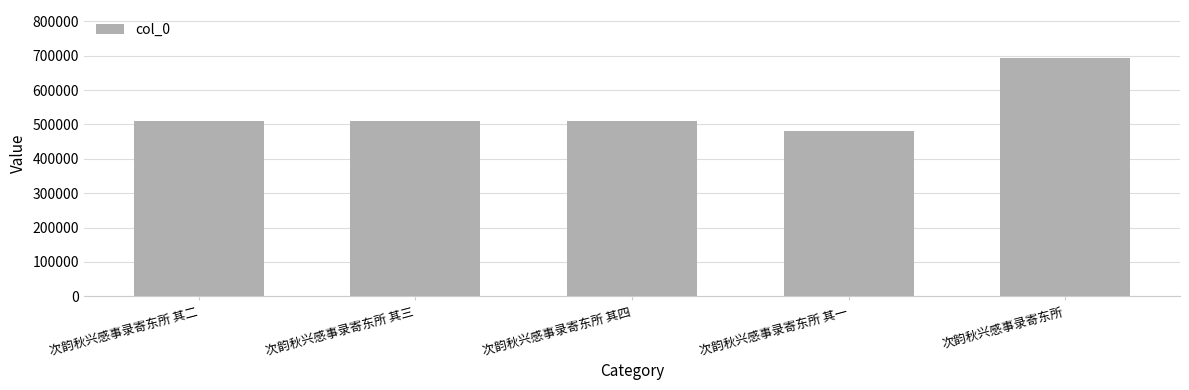

What is the label of the 3rd bar from the right?

次韵秋兴感事录寄东所 其四